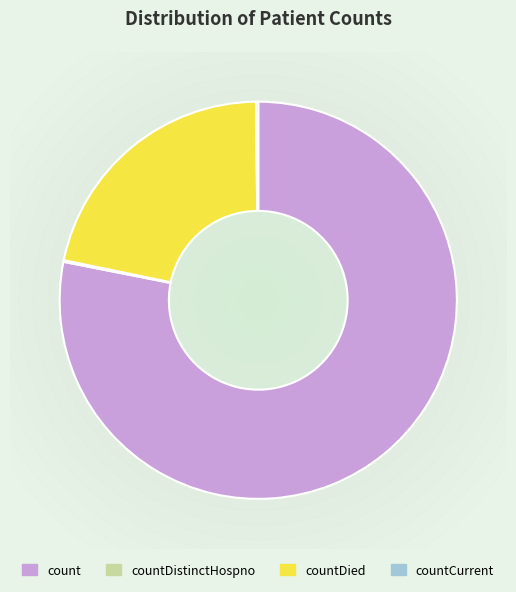

Which category has the biggest portion of the pie?

count